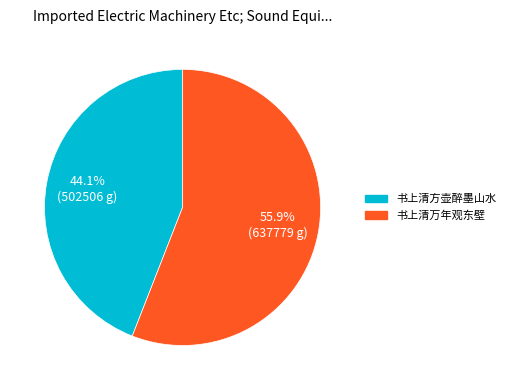

To the nearest percent, what is the difference between the largest and smallest slice percentages?

12%